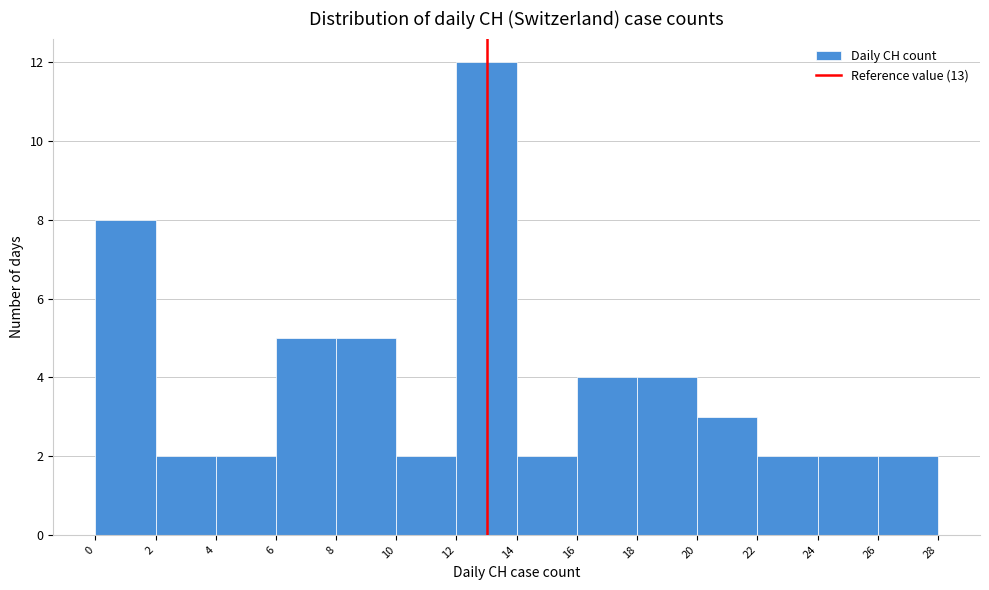

Reading left to right, list every bar in this chart as the range it spans on the x-axis followed by its height. The values are not printed on the chart, so give them approximately, as read against the axis.

0 to 2: 8
2 to 4: 2
4 to 6: 2
6 to 8: 5
8 to 10: 5
10 to 12: 2
12 to 14: 12
14 to 16: 2
16 to 18: 4
18 to 20: 4
20 to 22: 3
22 to 24: 2
24 to 26: 2
26 to 28: 2